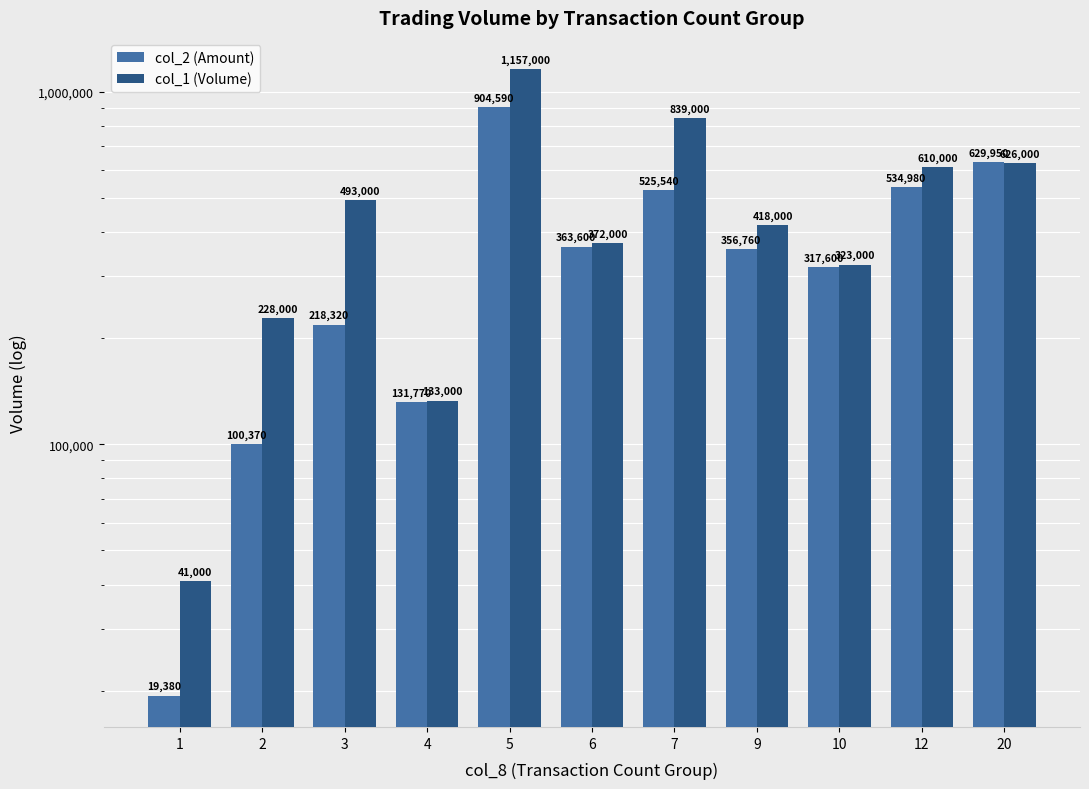

Count the number of data series in this chart.

2